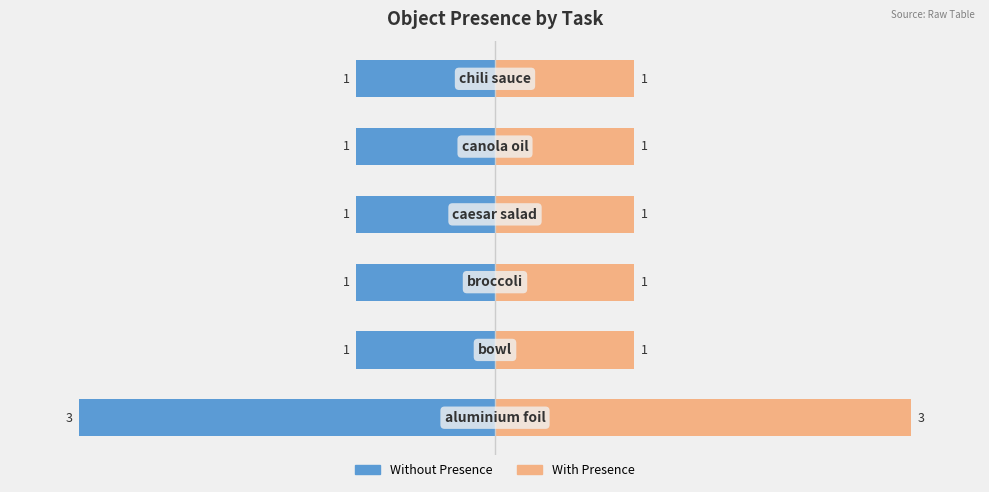

Does the chart contain stacked bars?

No